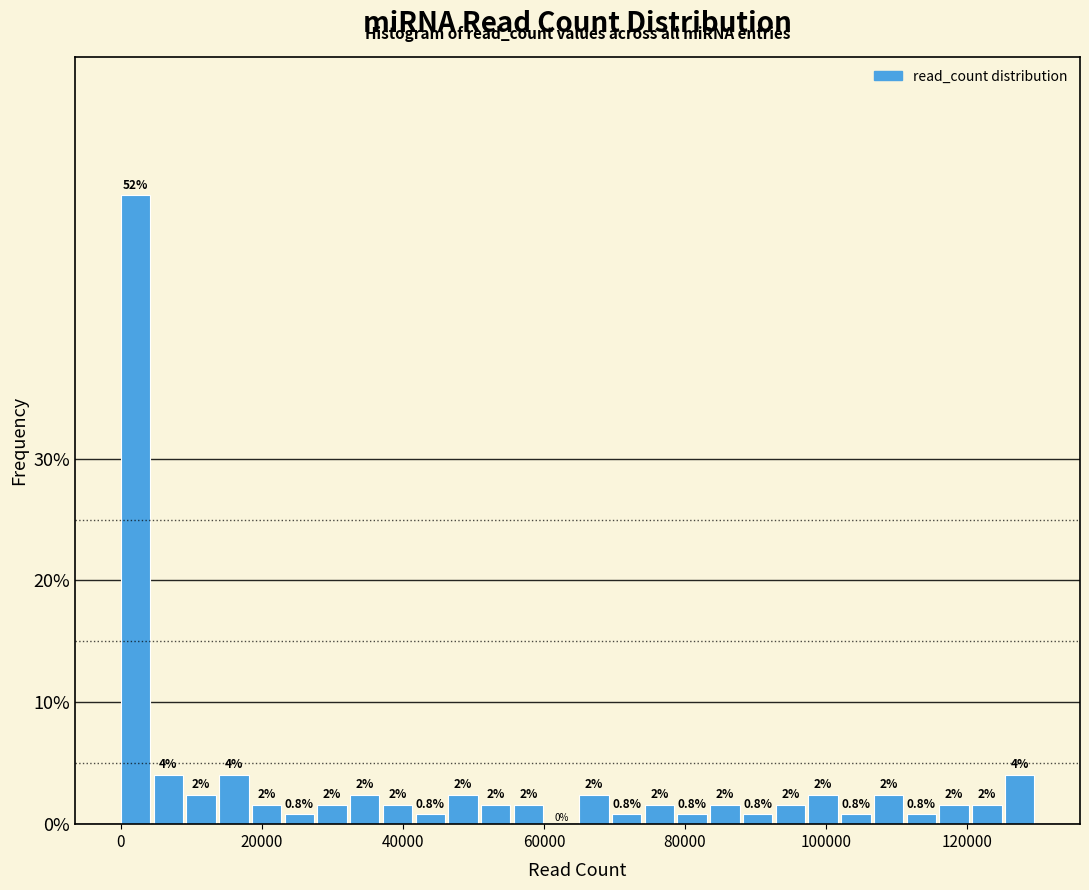

Read against the x-axis, roughly where is the centre of the tallest bar?

2000